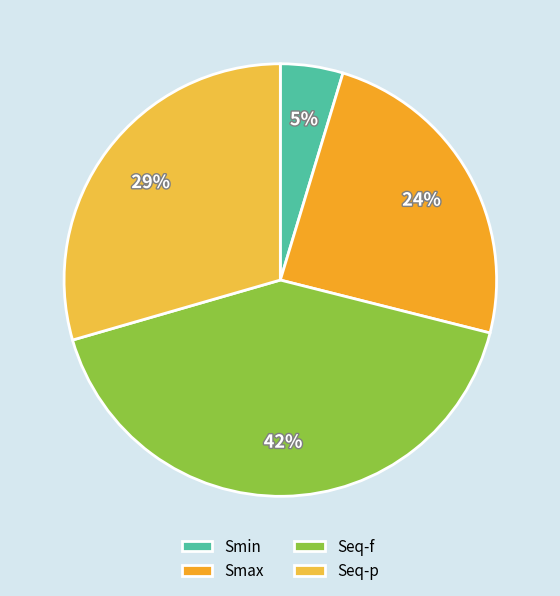

What portion of the pie excludes Seq-p?

70.5%